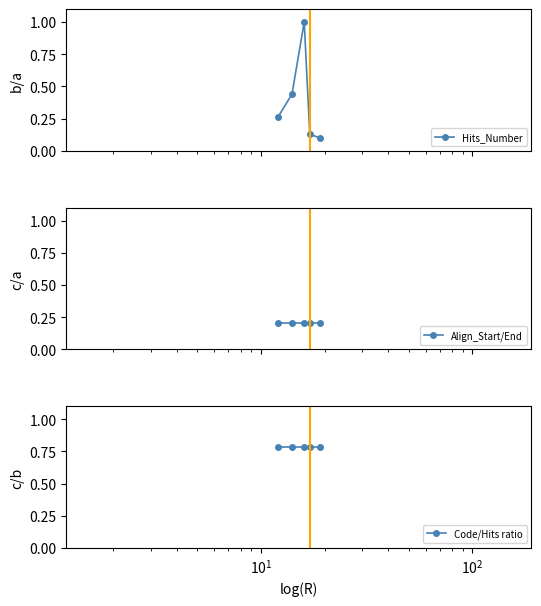

In Hits_Number, how many points are higher than both neighbors (excluding endpoints)?

1